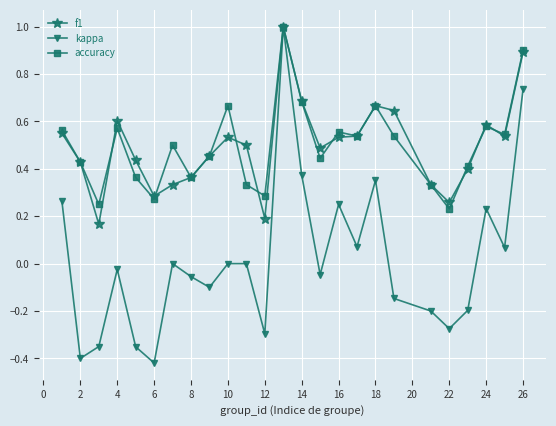

What is the highest value of the kappa series?

1.0